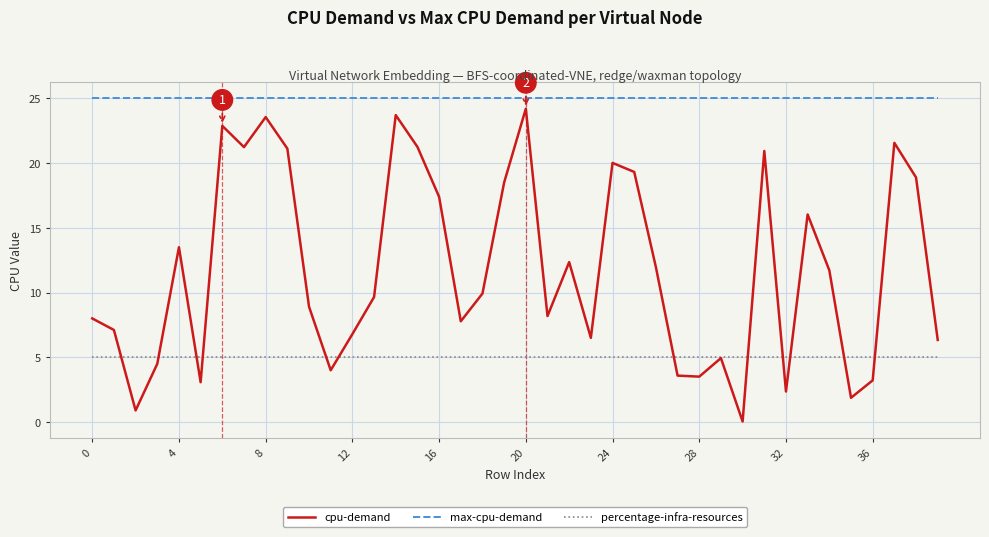

True or false: max-cpu-demand and percentage-infra-resources intersect in this chart.

False